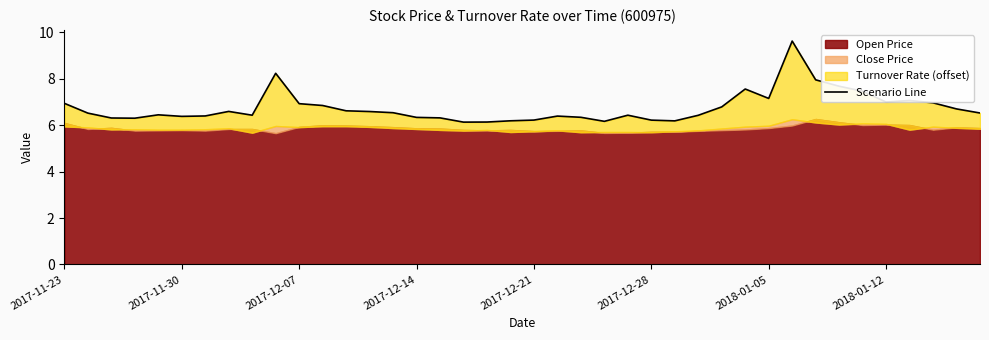

What position from the left is 11?

12